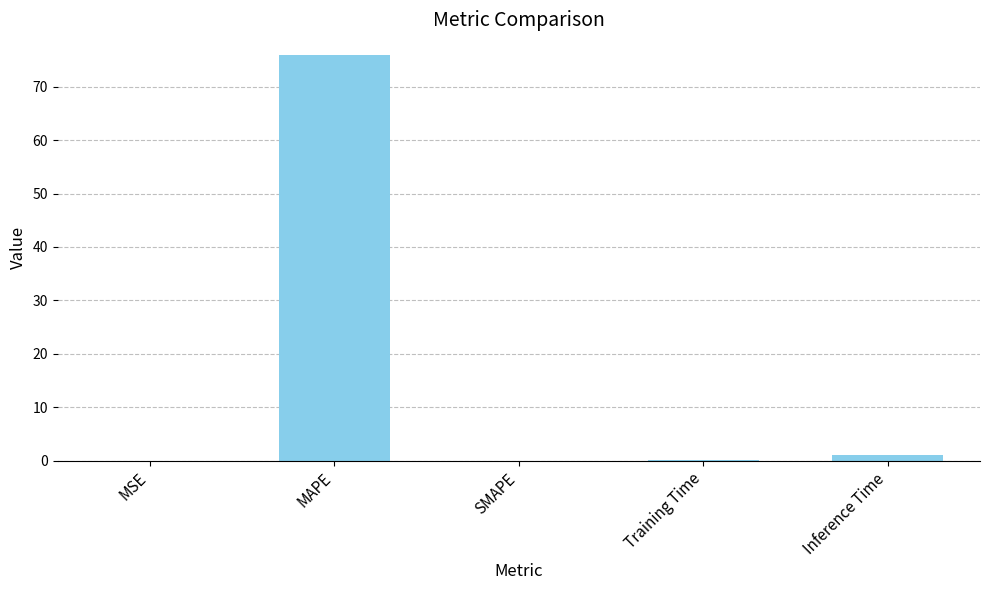

The value at MAPE is 37.7. True or false?

False